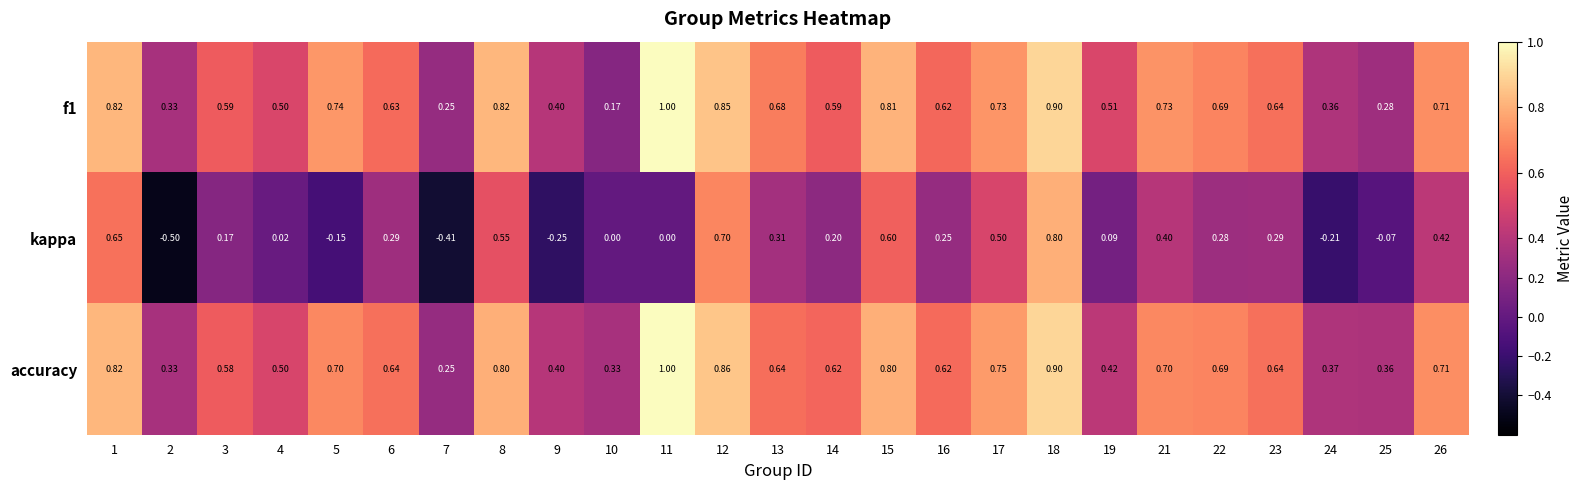

Which series has the largest range (max minus min)?

kappa